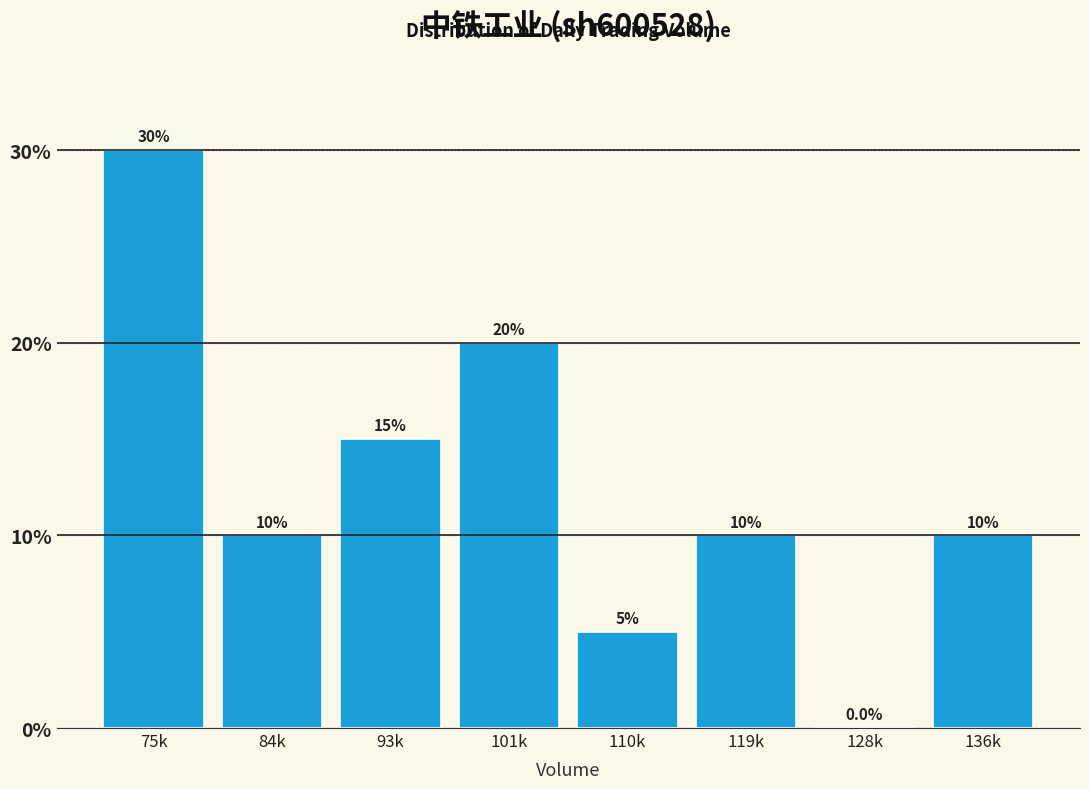

Reading right to left, what are all the values shown in this chart?

136k=10	128k=0	119k=10	110k=5	101k=20	93k=15	84k=10	75k=30